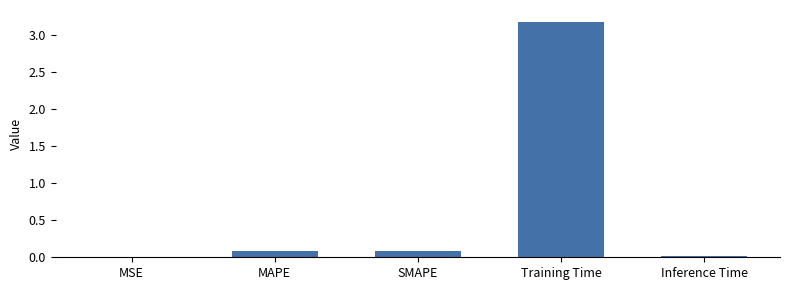

What is the sum of all values?

3.4